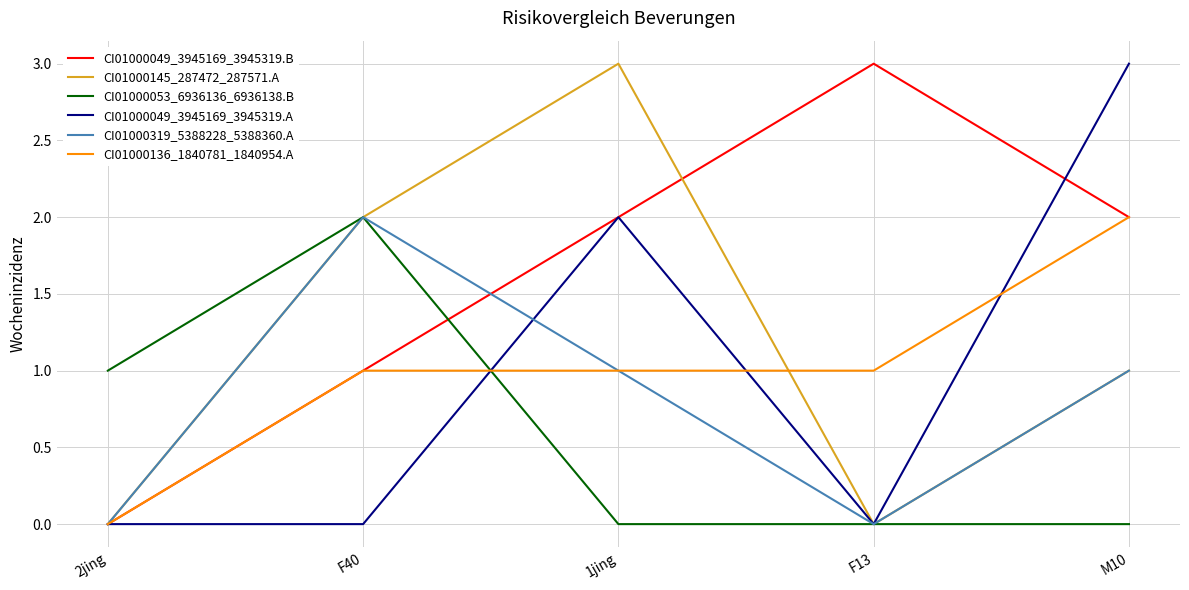

At how many categories does at least one series exceed 0?

5